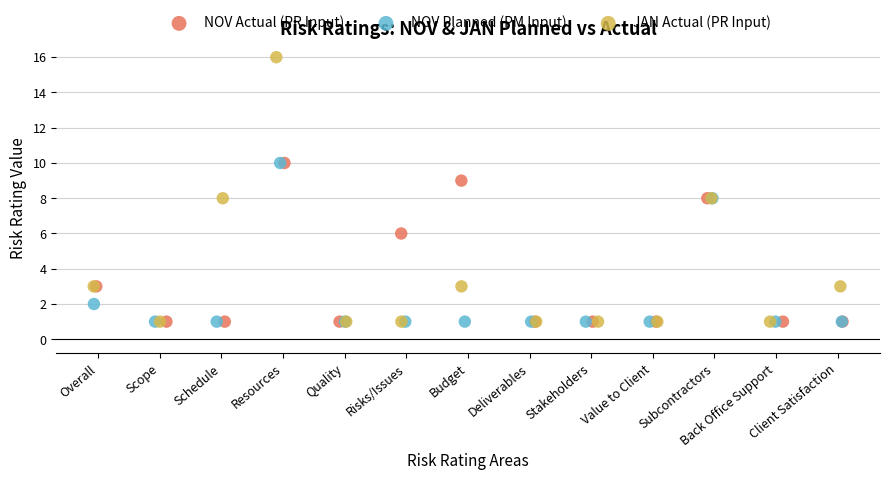

Which series contains the highest Y value?

JAN Actual (PR Input)